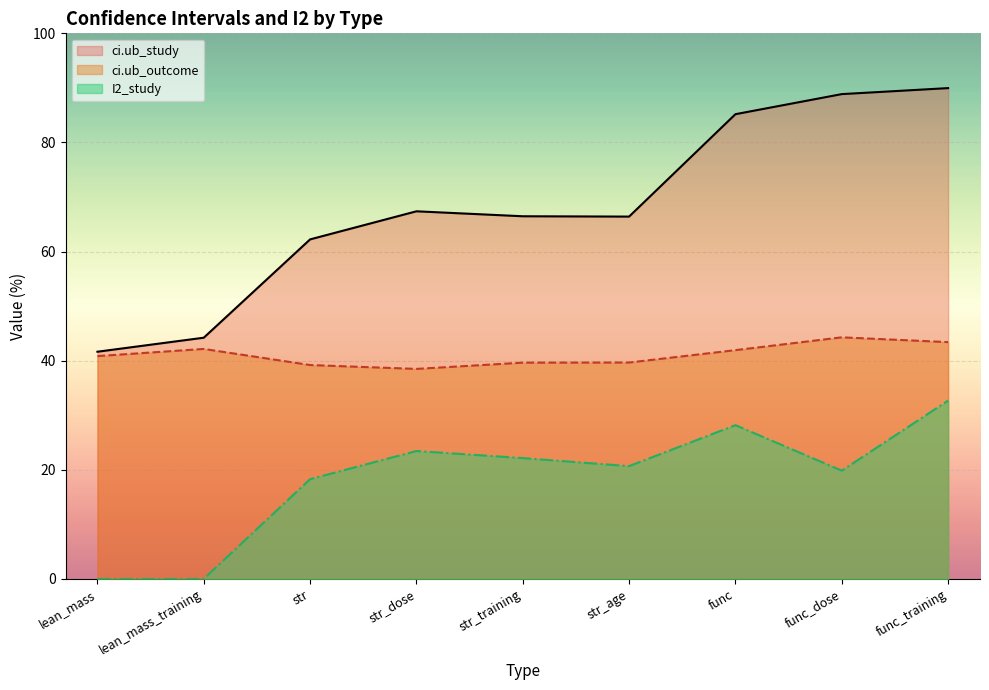

Where is the first local maximum for ci.ub_study?

str_dose